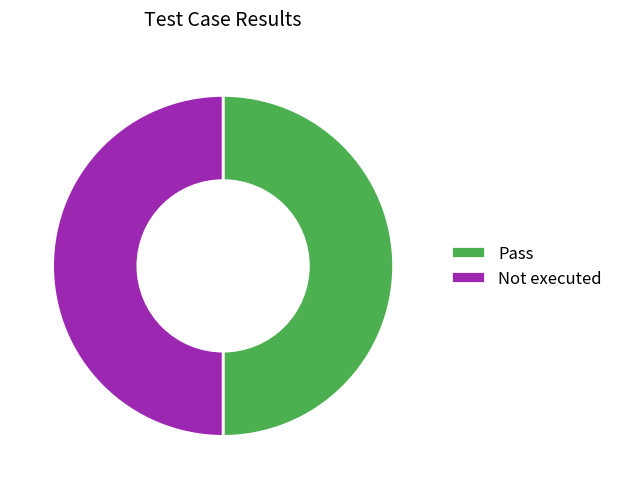

Is the sum of Pass and Not executed greater than half?

Yes